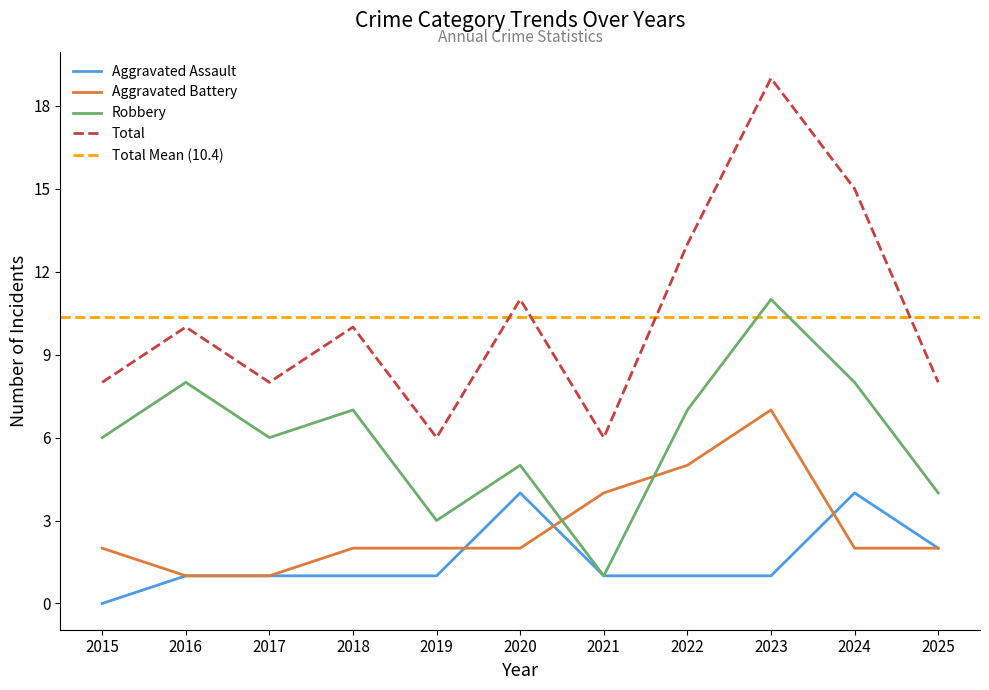

The Robbery series shows 1 at 2021. True or false?

True